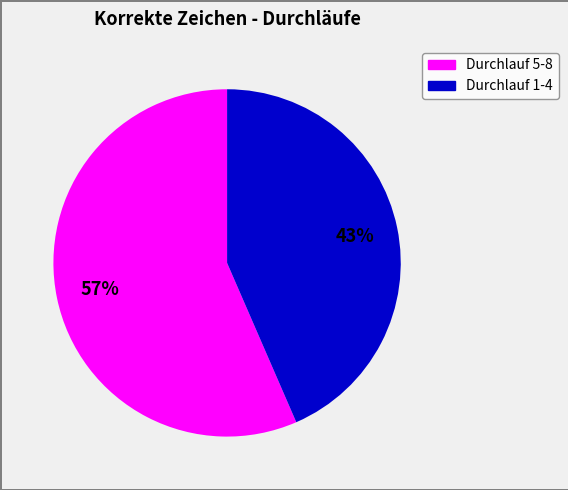

Does any single category account for the majority?

Yes